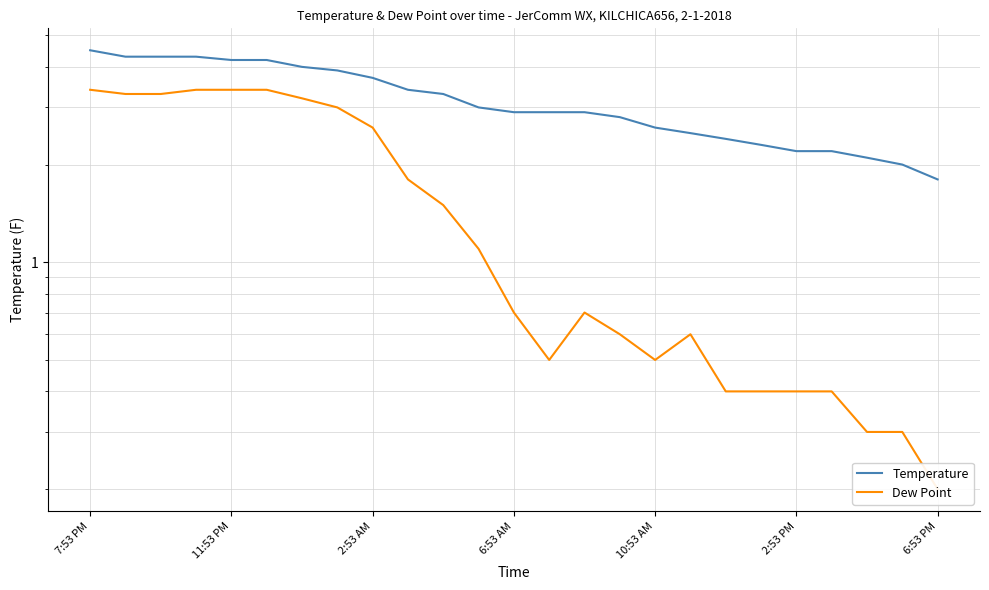

How many data points in Dew Point are above 7?

12